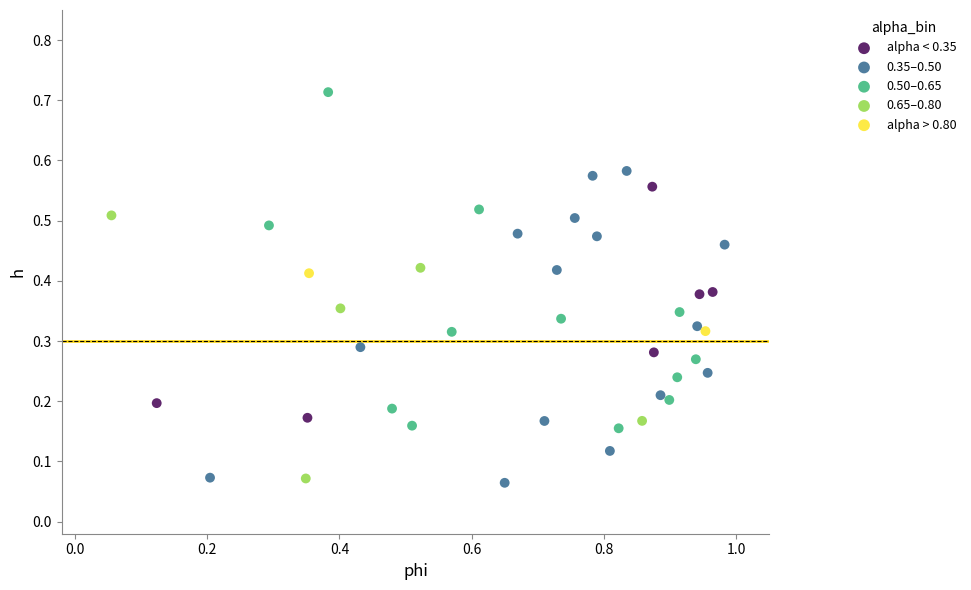

What are all the series names shown in the legend?

alpha < 0.35, 0.35–0.50, 0.50–0.65, 0.65–0.80, alpha > 0.80